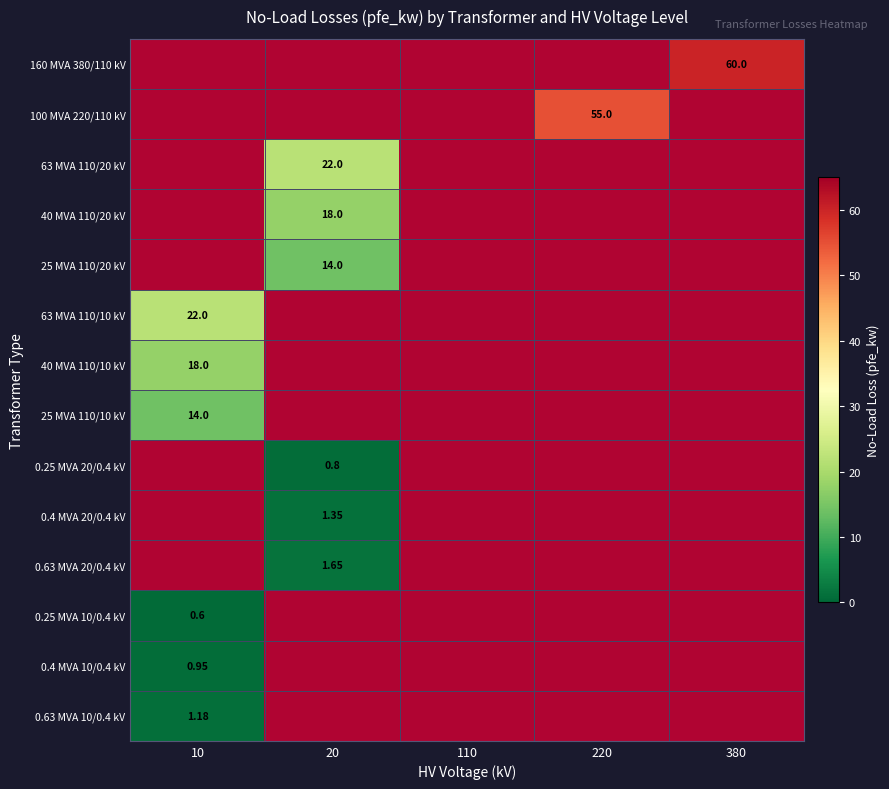

List the labels in order of 160 MVA 380/110 kV value, largest first.

380, 10, 20, 110, 220